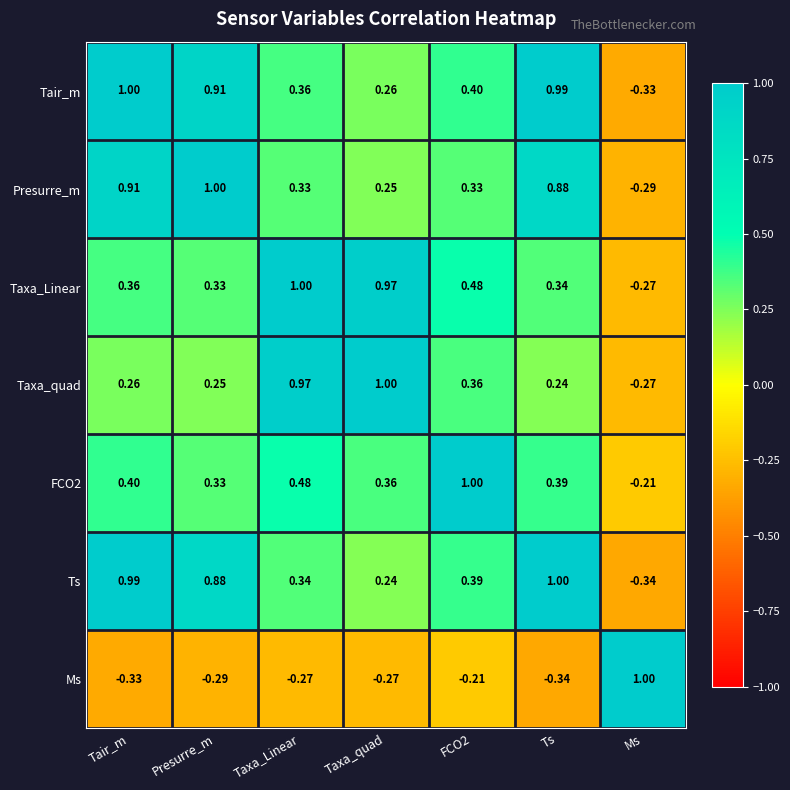

How many categories are shown in the chart?

7